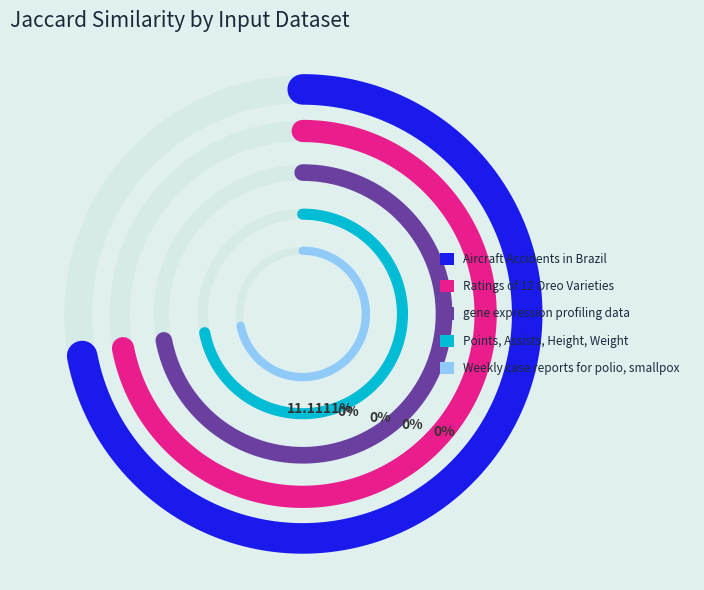

Rank the categories by value from highest to lowest.

Weekly case reports for polio, smallpox, Aircraft Accidents in Brazil, Ratings of 12 Oreo Varieties, gene expression profiling data, Points, Assists, Height, Weight